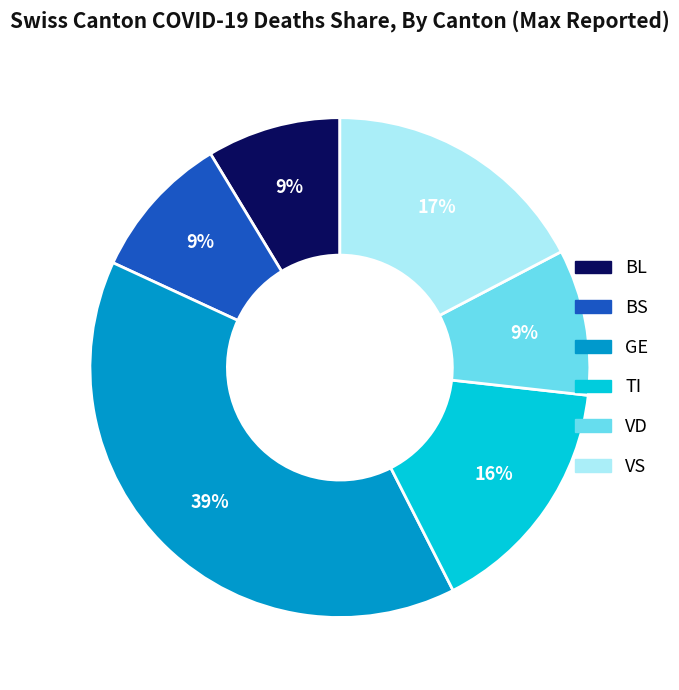

What is the ratio of the value at TI to the value at VS?

0.9